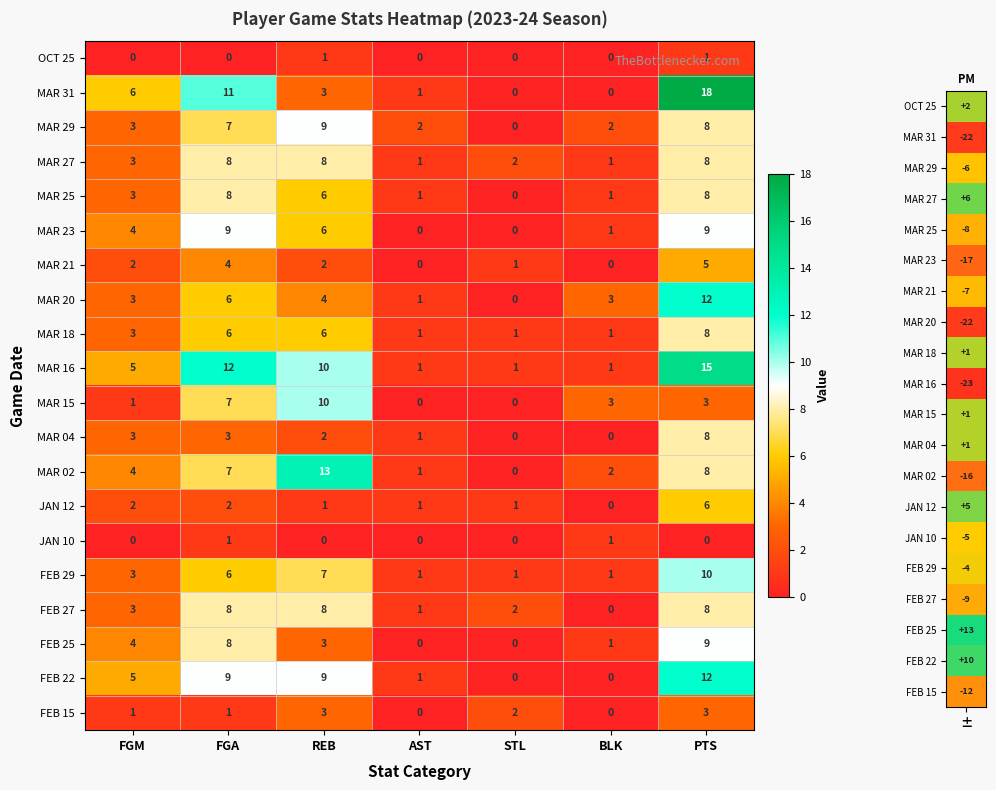

What is the highest value of the MAR 27 series?

8